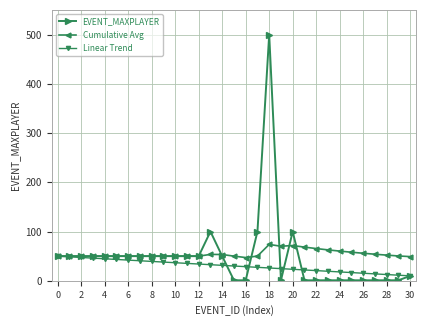

What is the maximum value for Cumulative Avg?

73.8